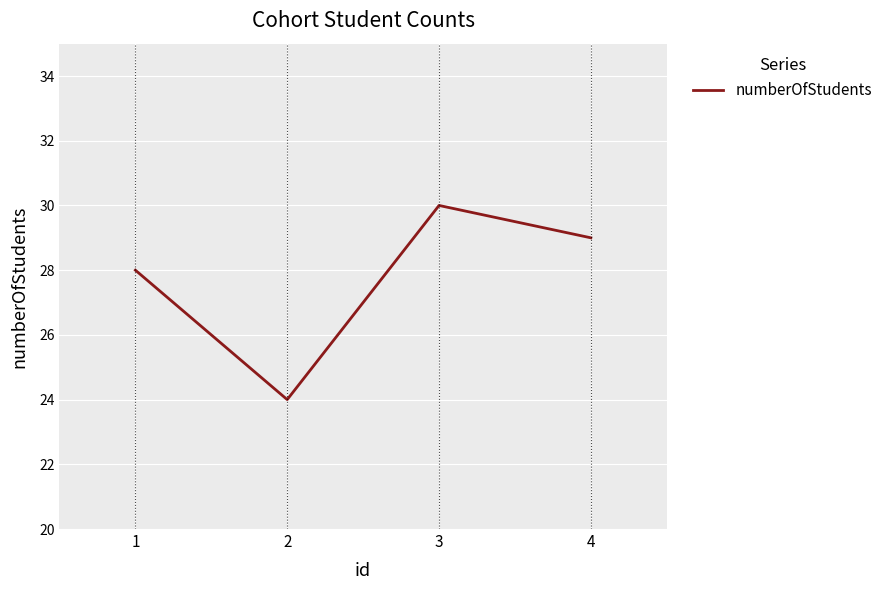

What is the difference between the second highest and second lowest values?

1